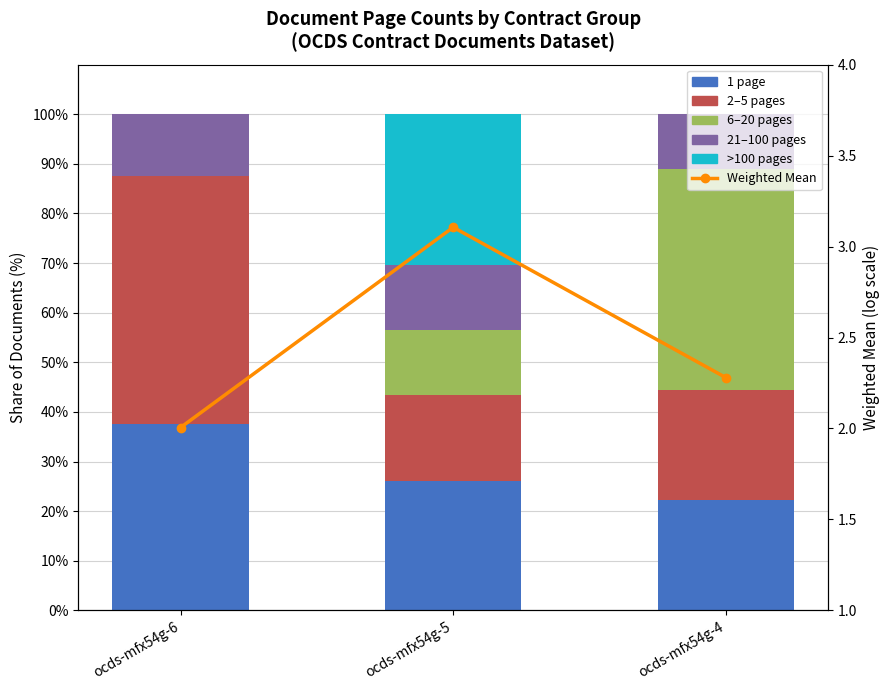

How many data points does each series have?

3